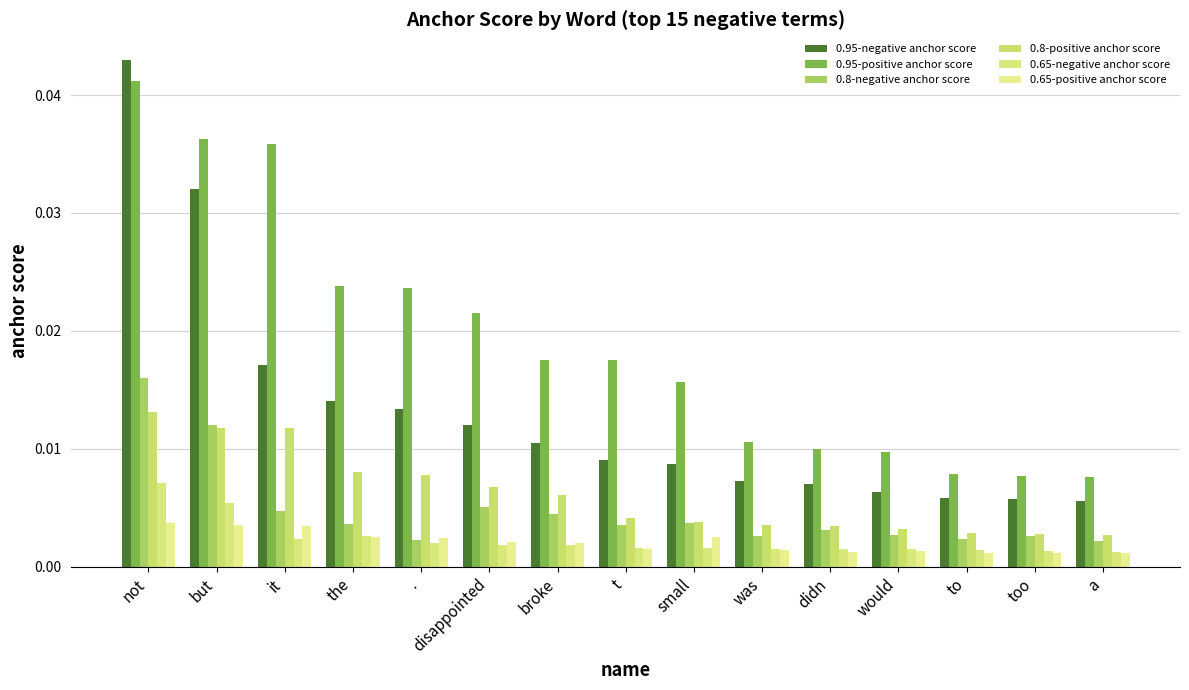

What is the label of the 6th bar from the right?

was